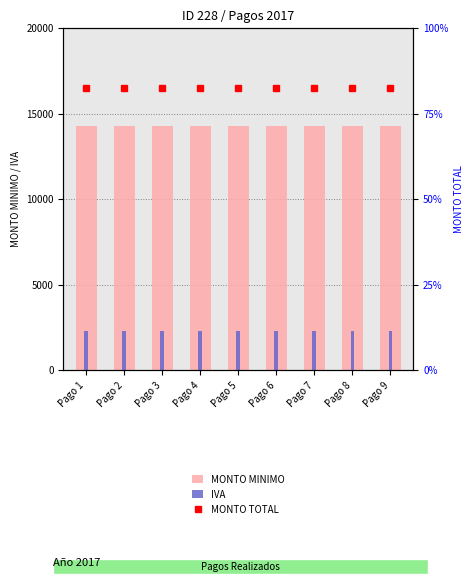

Count the number of data series in this chart.

3